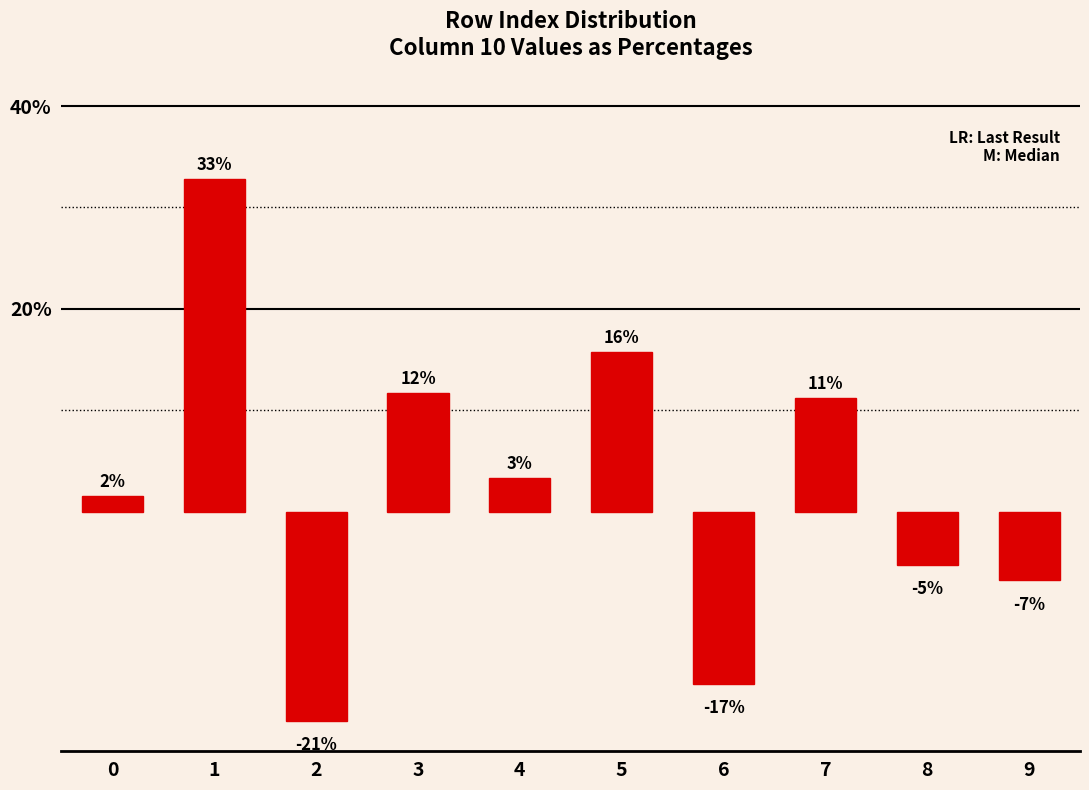

What is the difference between the second highest and second lowest values?

0.3